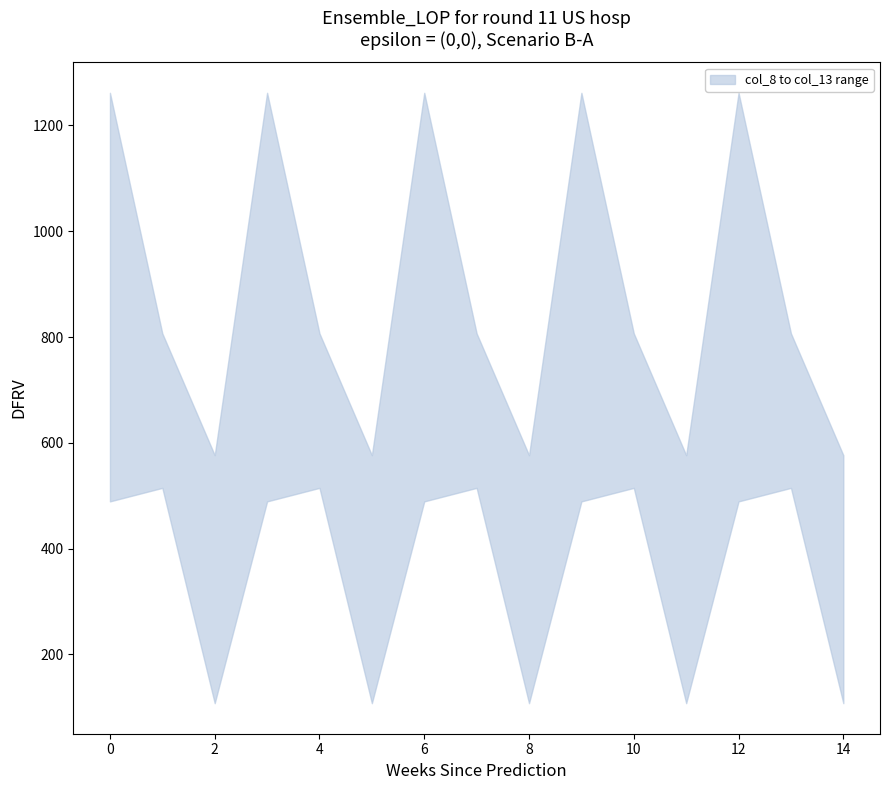

Is it true that col_10 equals 430.5 at 2?

True